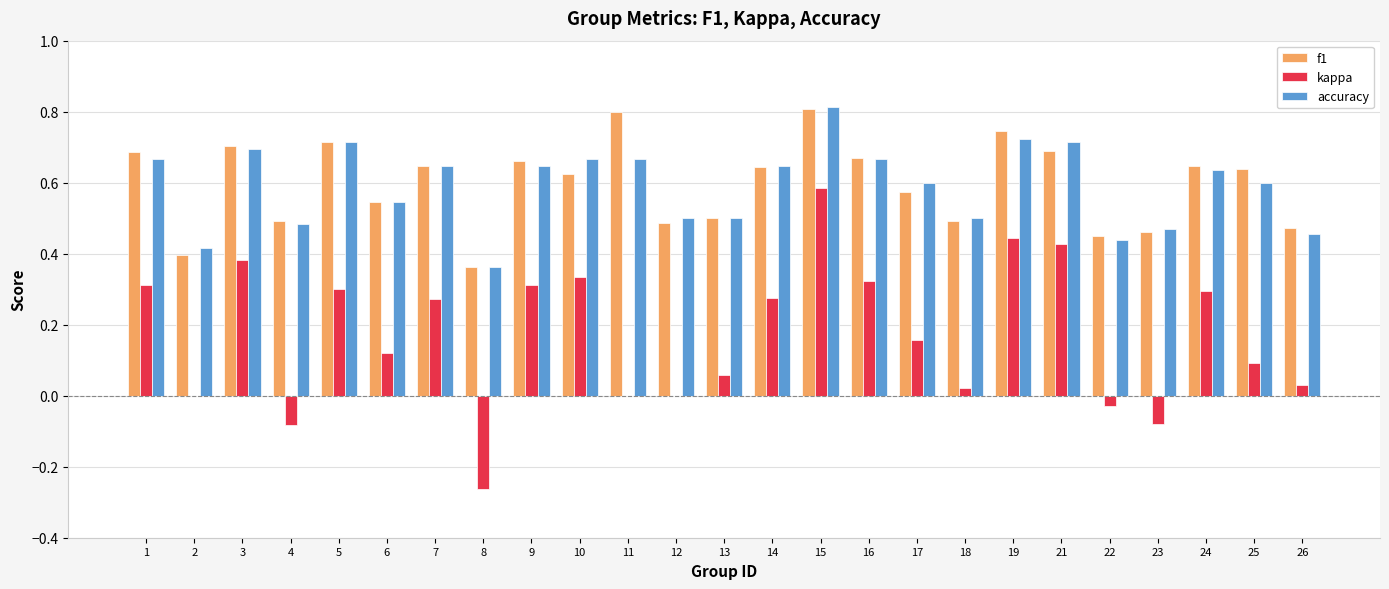

What is the sum of the accuracy values at 24 and 2?

1.1